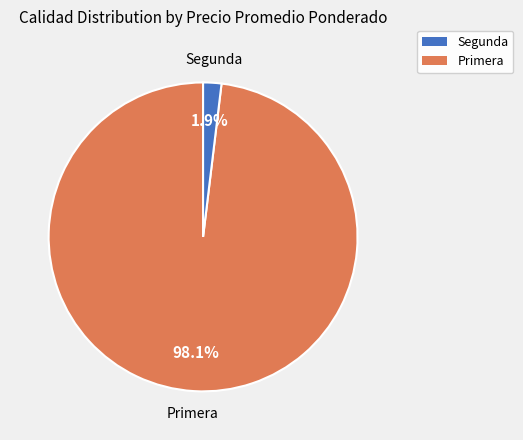

How many segments does this pie chart have?

2